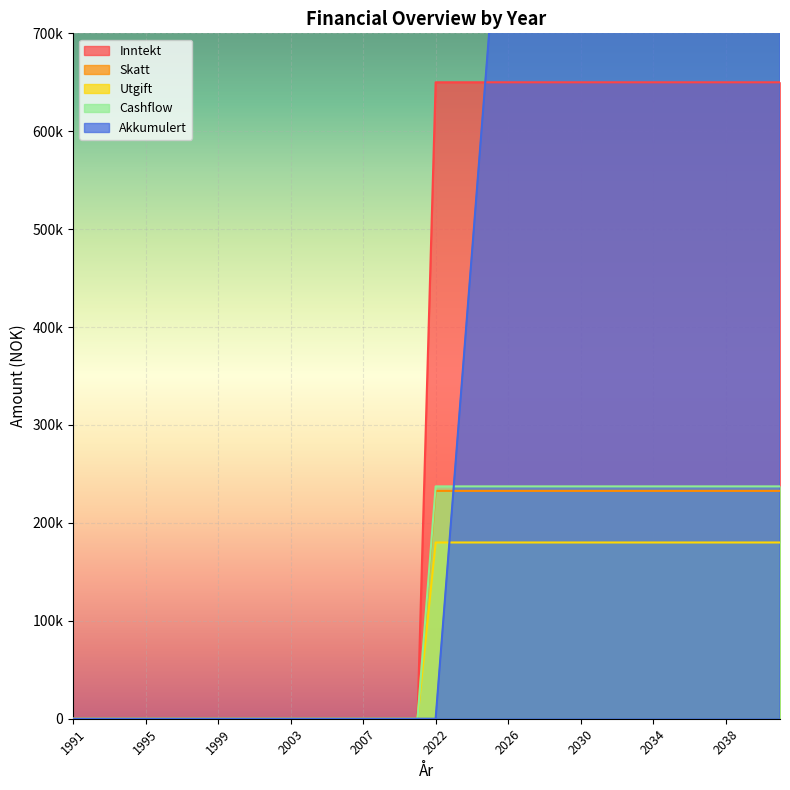

What is the sum of all Akkumulert values?

45086810